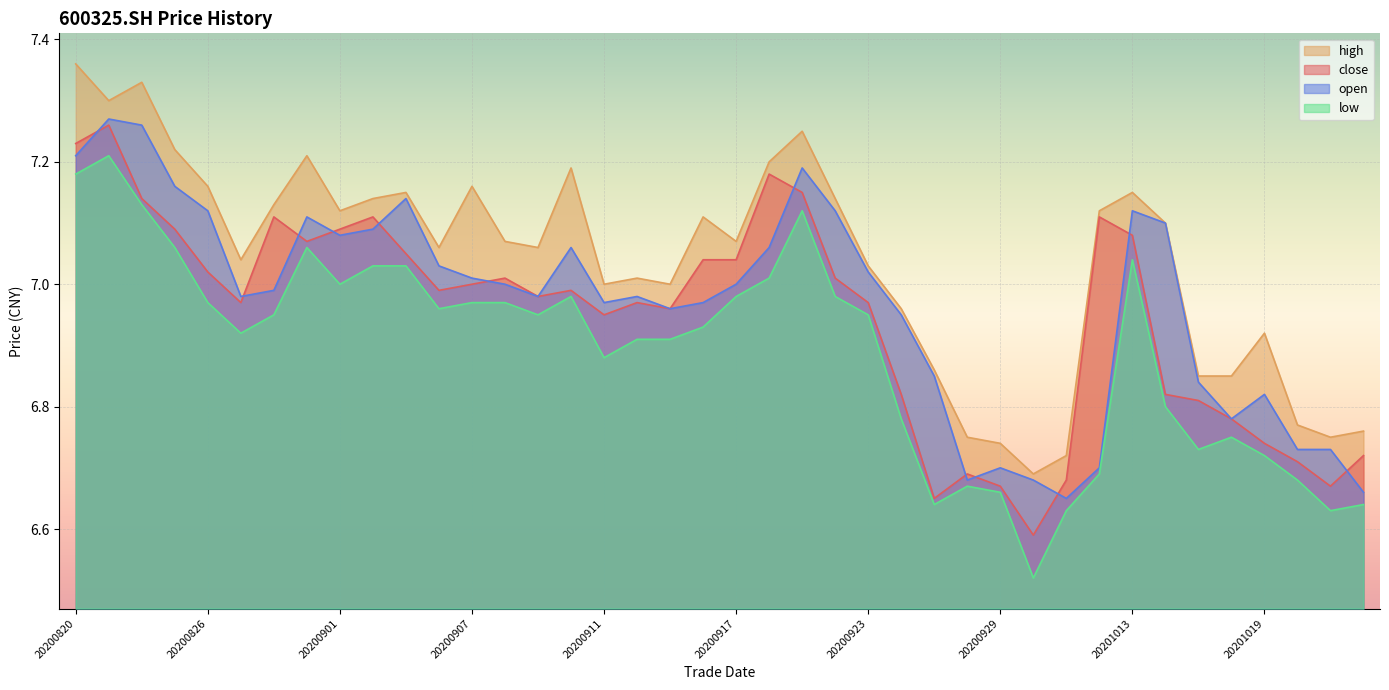

Between 20200827 and 20200902, which series saw the biggest shift?

close